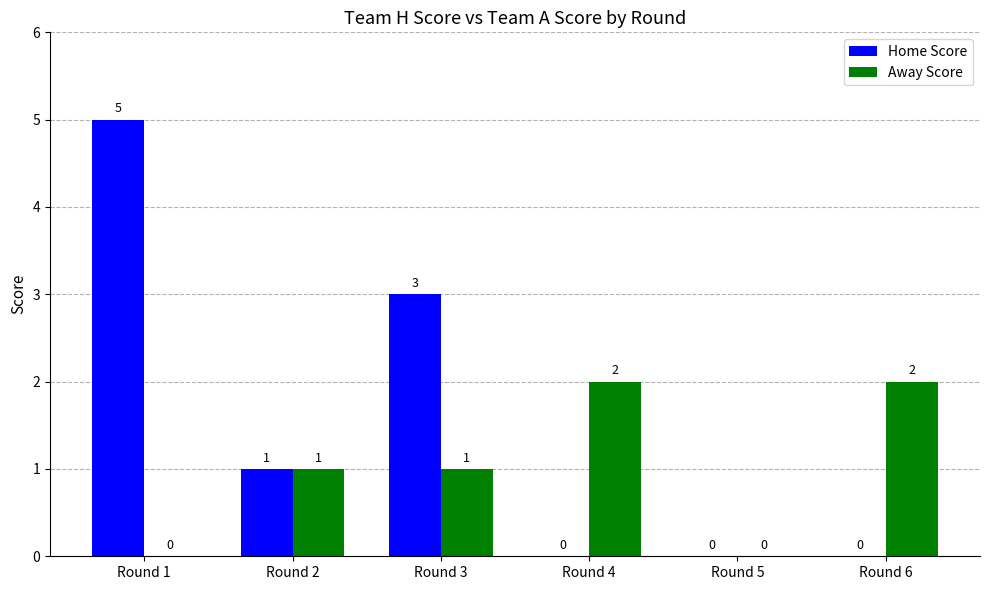

How many Away Score values are between 0 and 2?

6